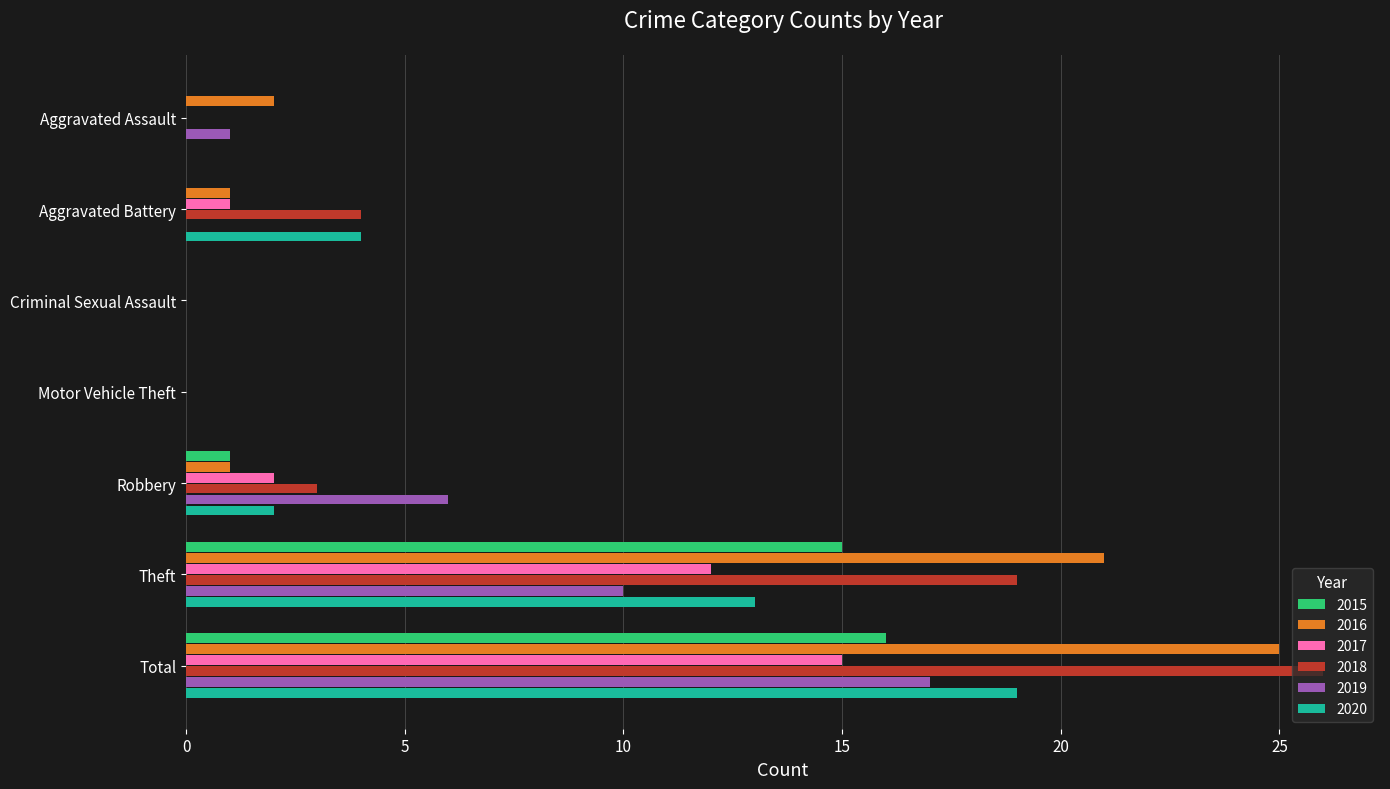

Is it true that 2019 equals 17 at Total?

True